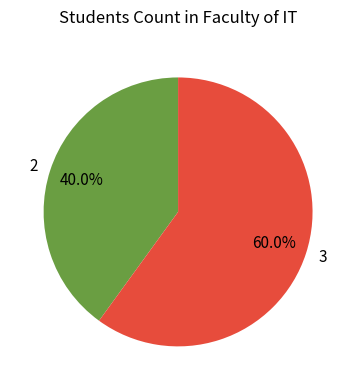

How many segments does this pie chart have?

2